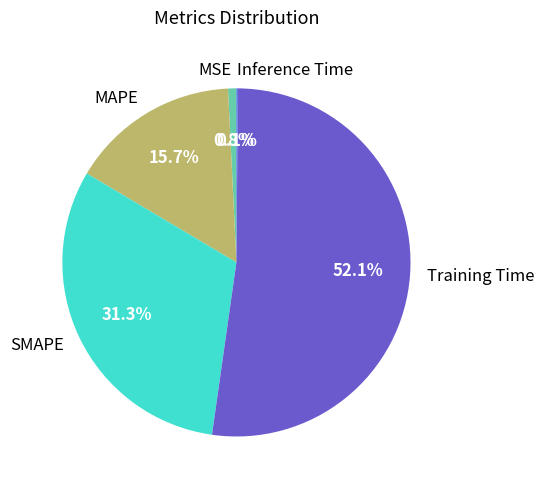

Combined, what portion of the pie is Training Time and MSE?

52.9%